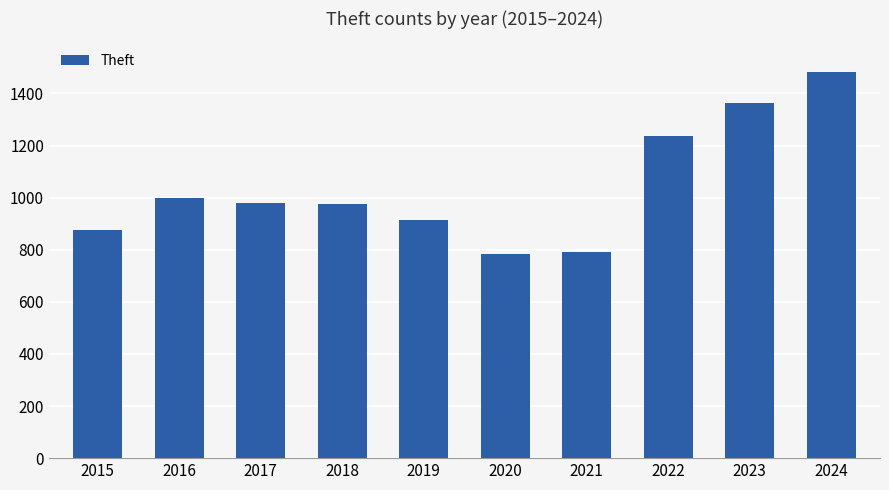

How many bars are there in total?

10